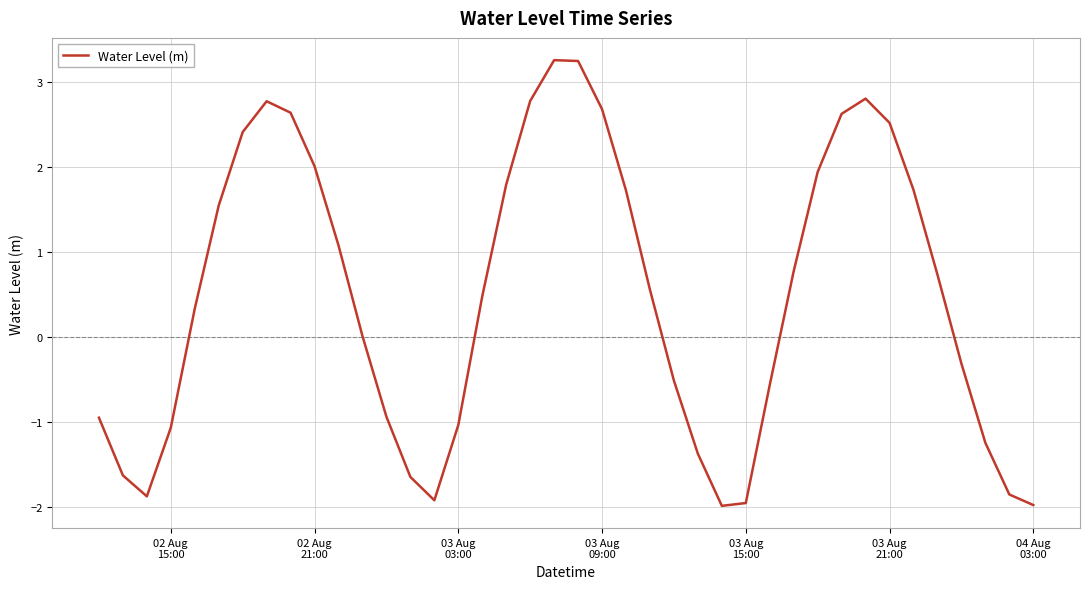

Count the number of categories in the chart.

40